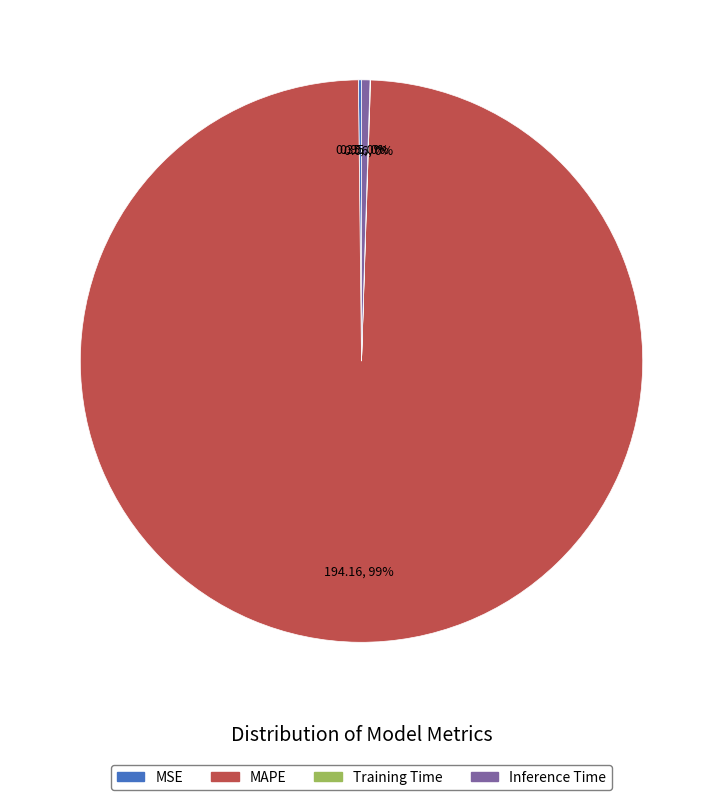

Is it true that MAPE is 99% of the pie?

True